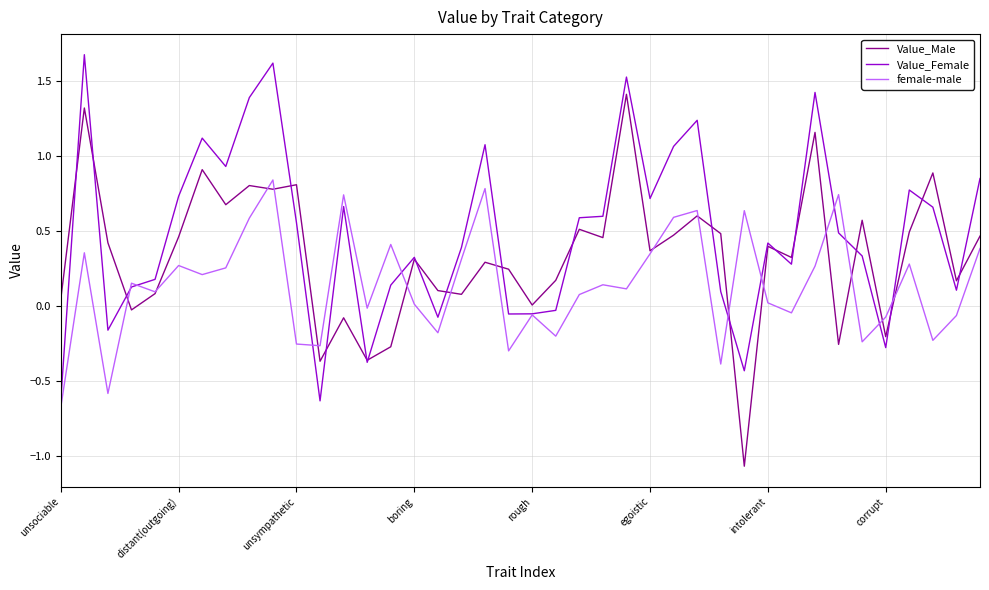

What is the highest value of the Value_Female series?

1.7